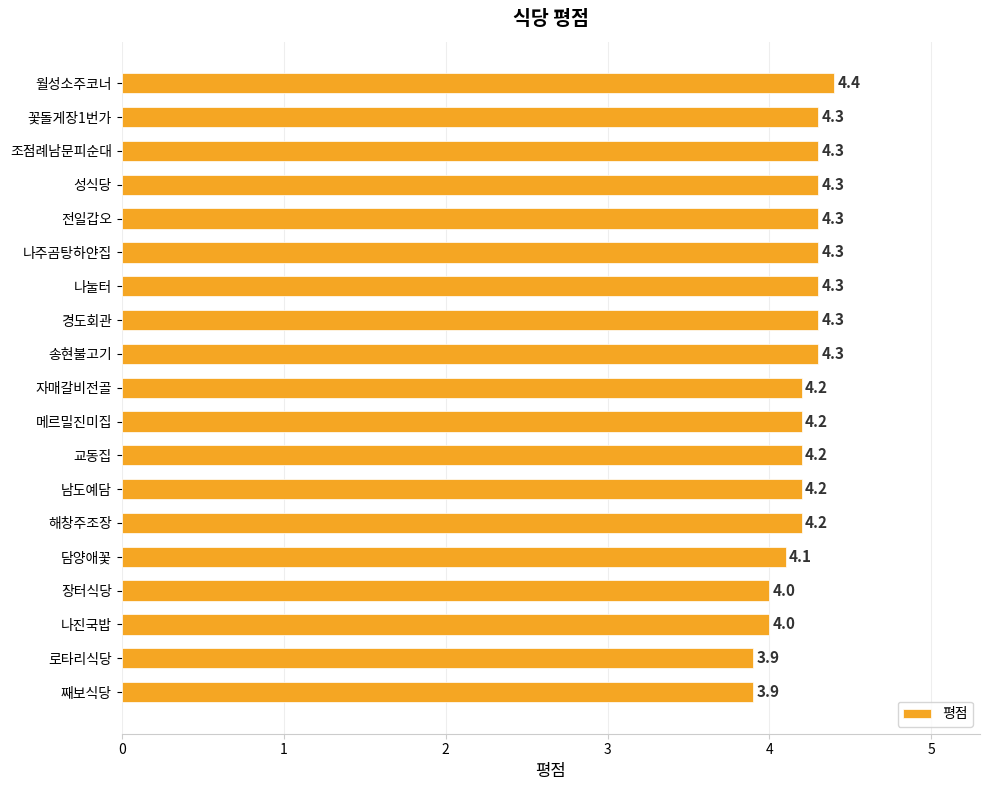

What is the maximum value shown in the chart?

4.4